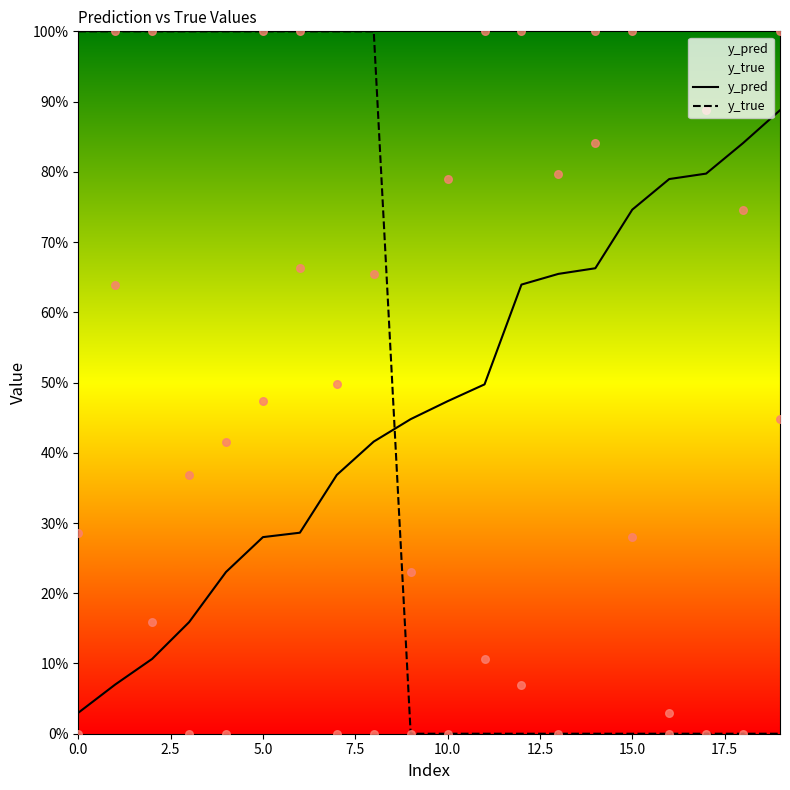

Which series contains the highest Y value?

y_true